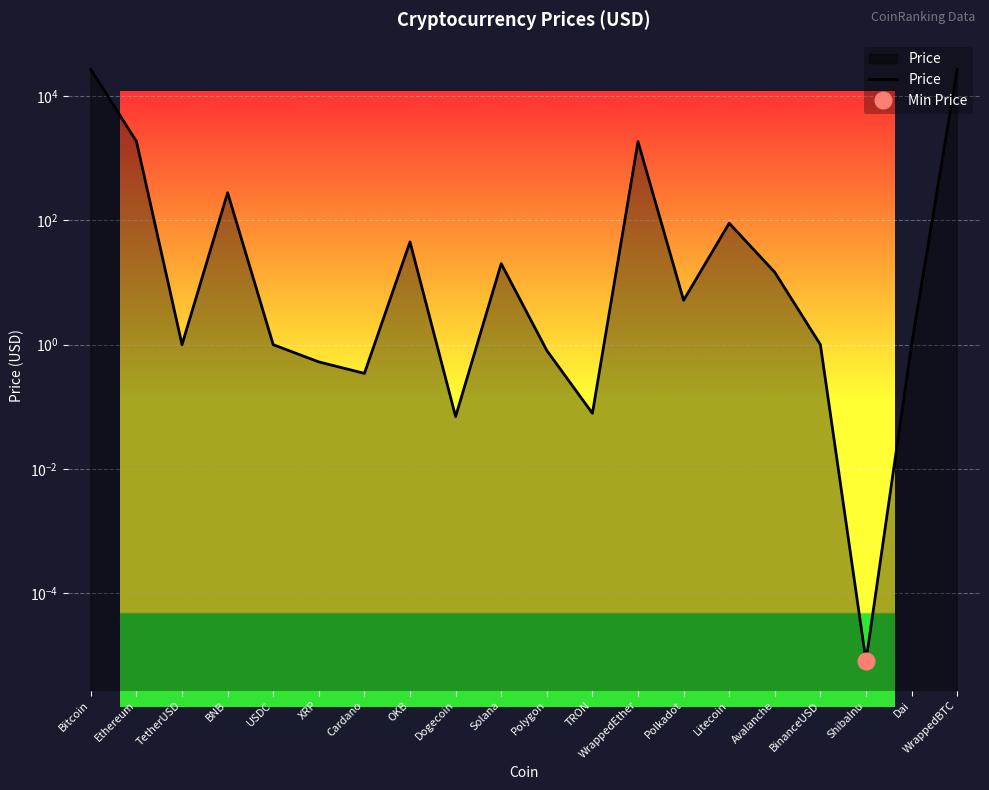

Between USDC and Dai, which is larger?

USDC